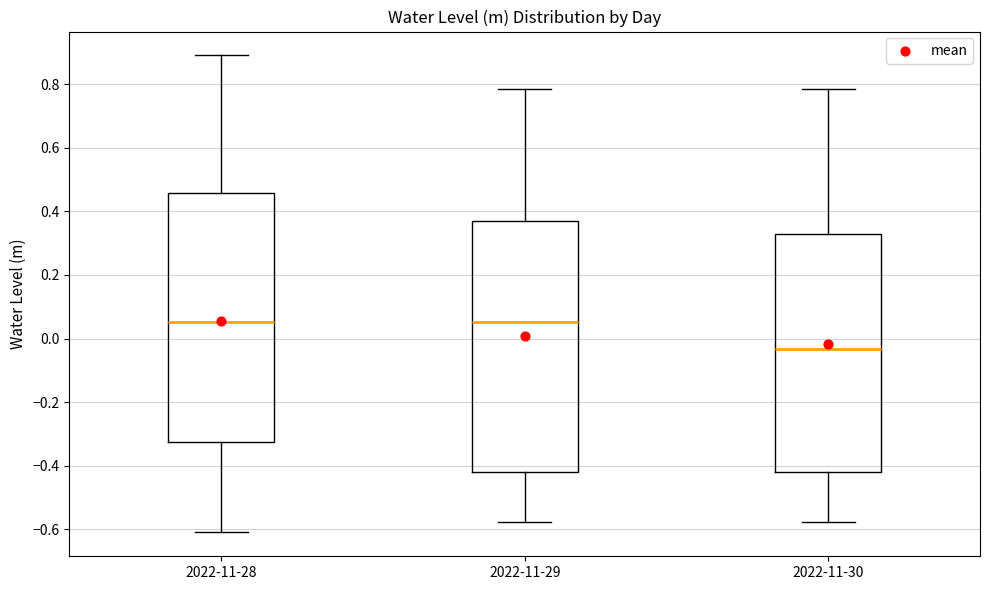

Which box has the lowest median line?

2022-11-30